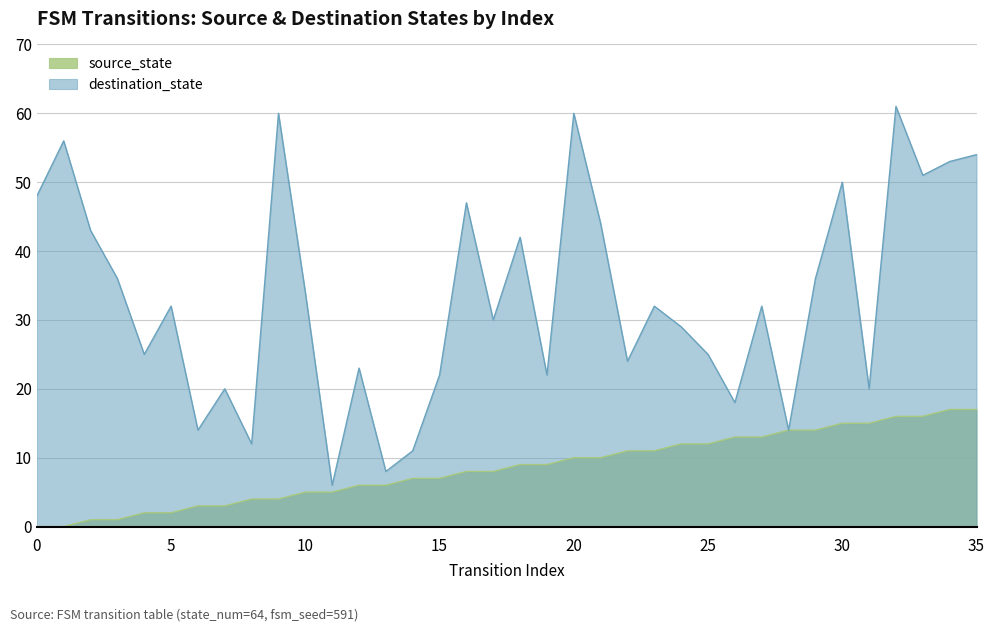

Which has a higher value, 12 or 33?

33